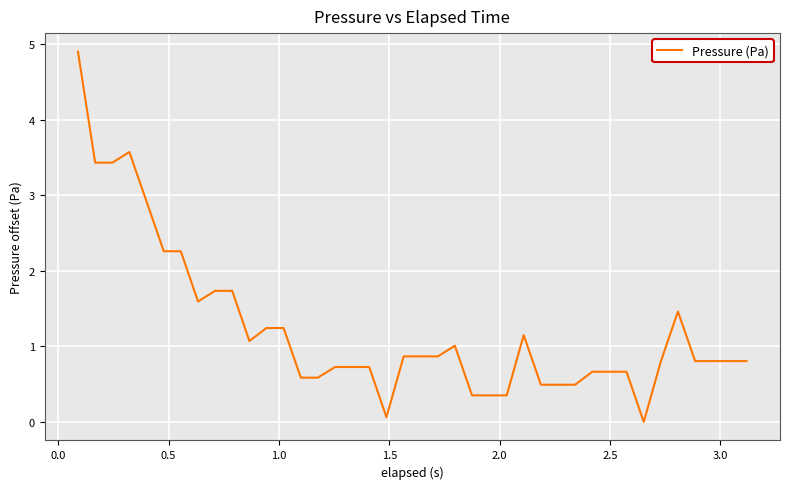

Reading right to left, transcribe all the data shown in this chart.

0.8	0.8	0.8	0.8	1.5	0.8	0.0	0.7	0.7	0.7	0.5	0.5	0.5	1.1	0.4	0.4	0.4	1.0	0.9	0.9	0.9	0.1	0.7	0.7	0.7	0.6	0.6	1.2	1.2	1.1	1.7	1.7	1.6	2.3	2.3	2.9	3.6	3.4	3.4	4.9